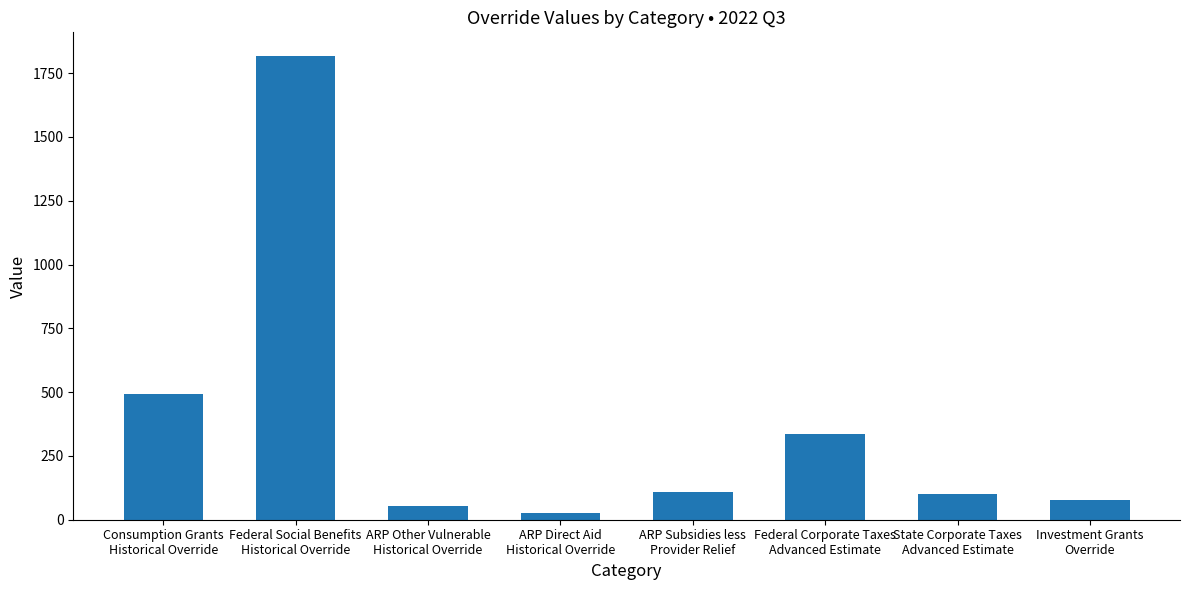

The chart shows a value of 492.4 at Consumption Grants
Historical Override. True or false?

True